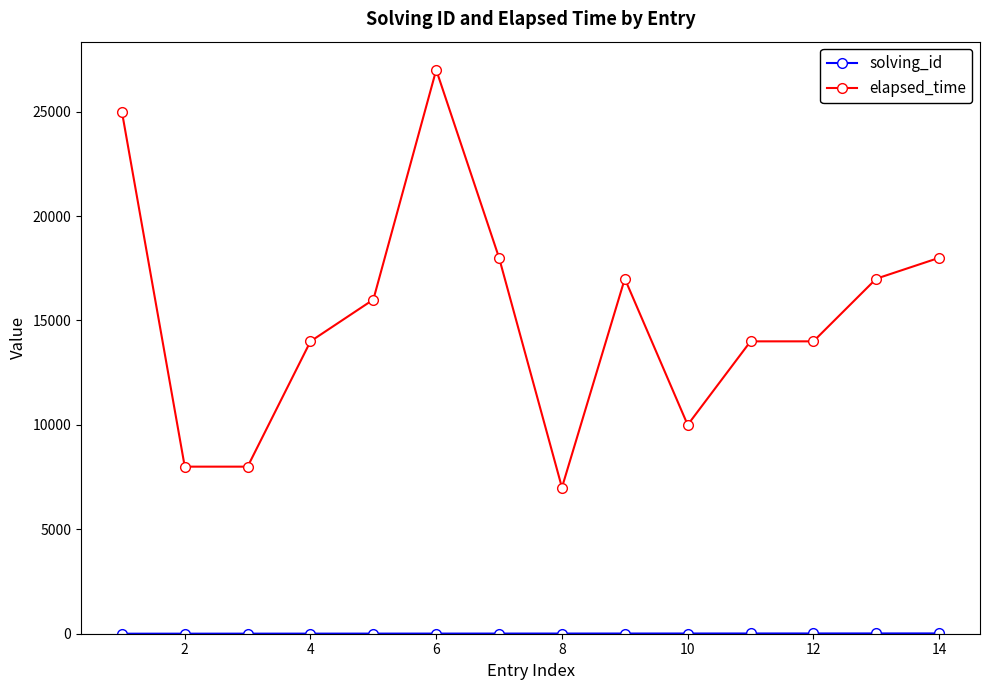

What is the maximum value shown in the chart?

27000